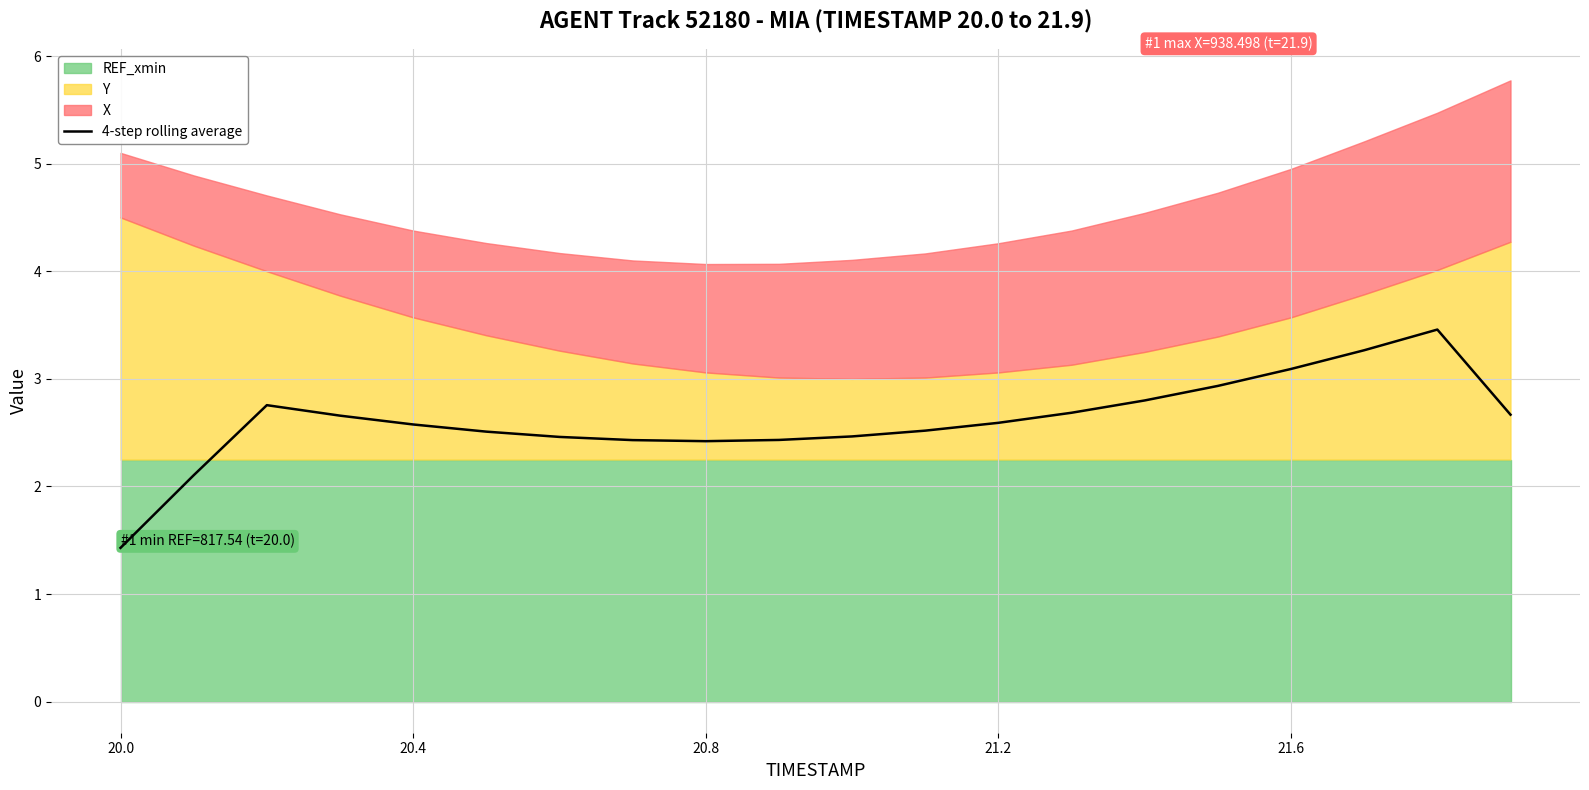

What is the maximum value for 4-step rolling average?

3.5